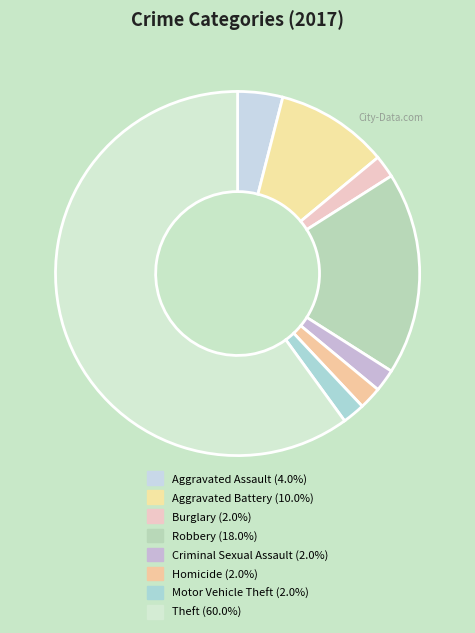

How many slices are in this pie chart?

8